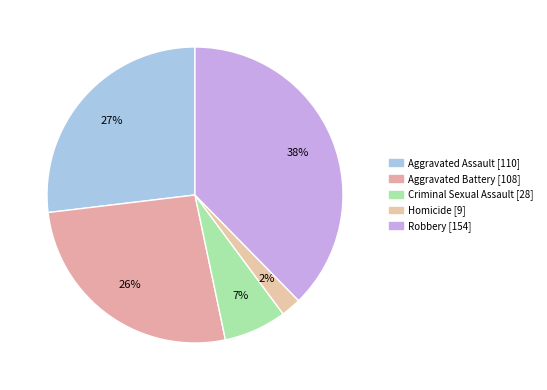

True or false: Aggravated Assault accounts for 27% of the total.

True